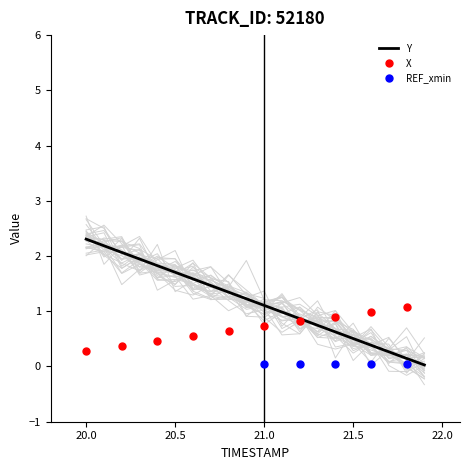

How many data points in X are less than 1?

9